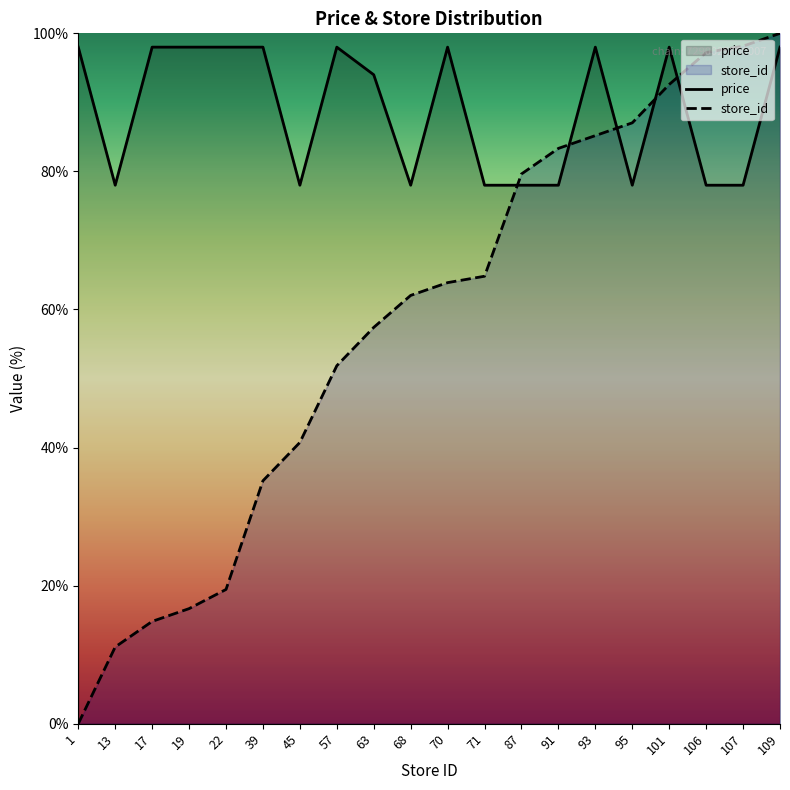

At which category is the sum across all series the highest?

109